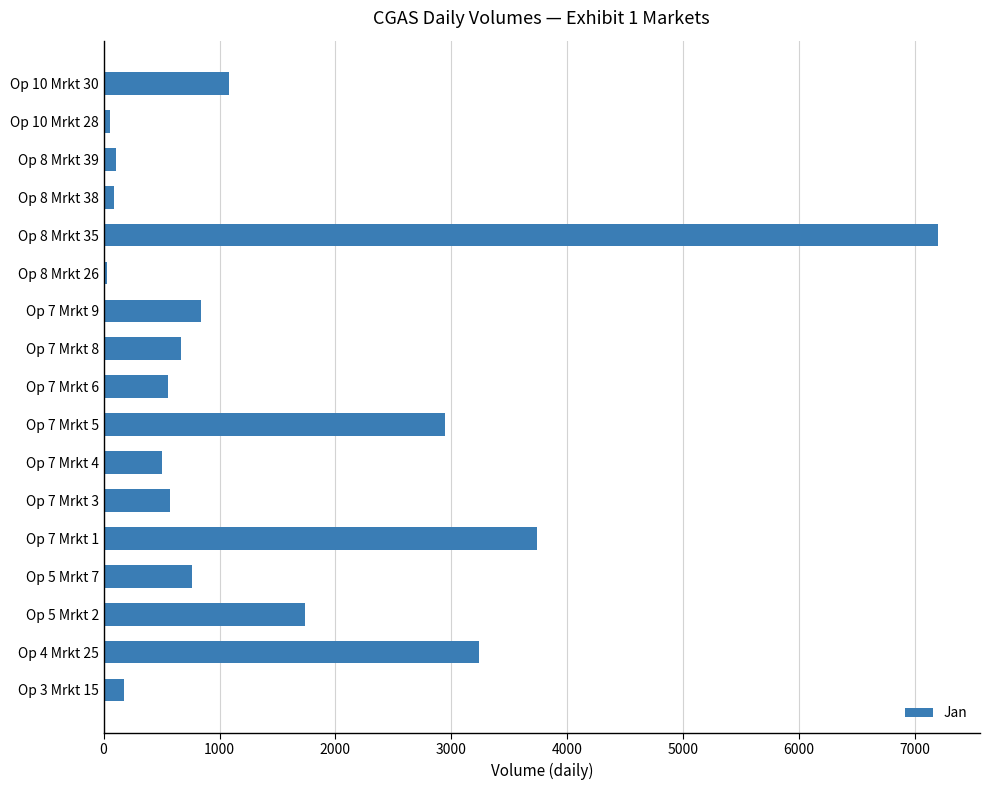

What is the sum of all values?

24301